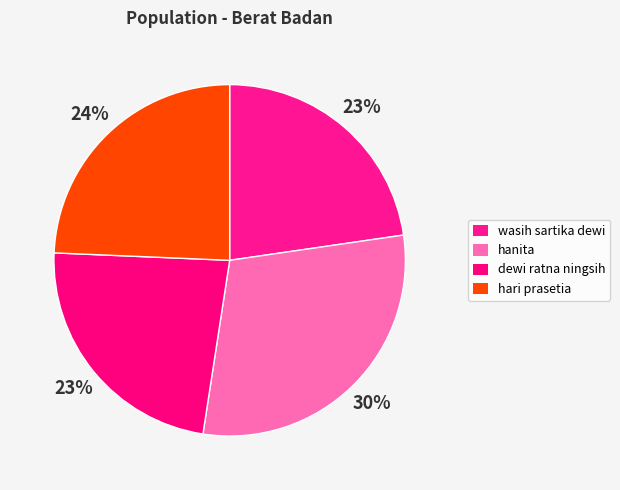

What percentage is the wasih sartika dewi slice, to the nearest percent?

23%